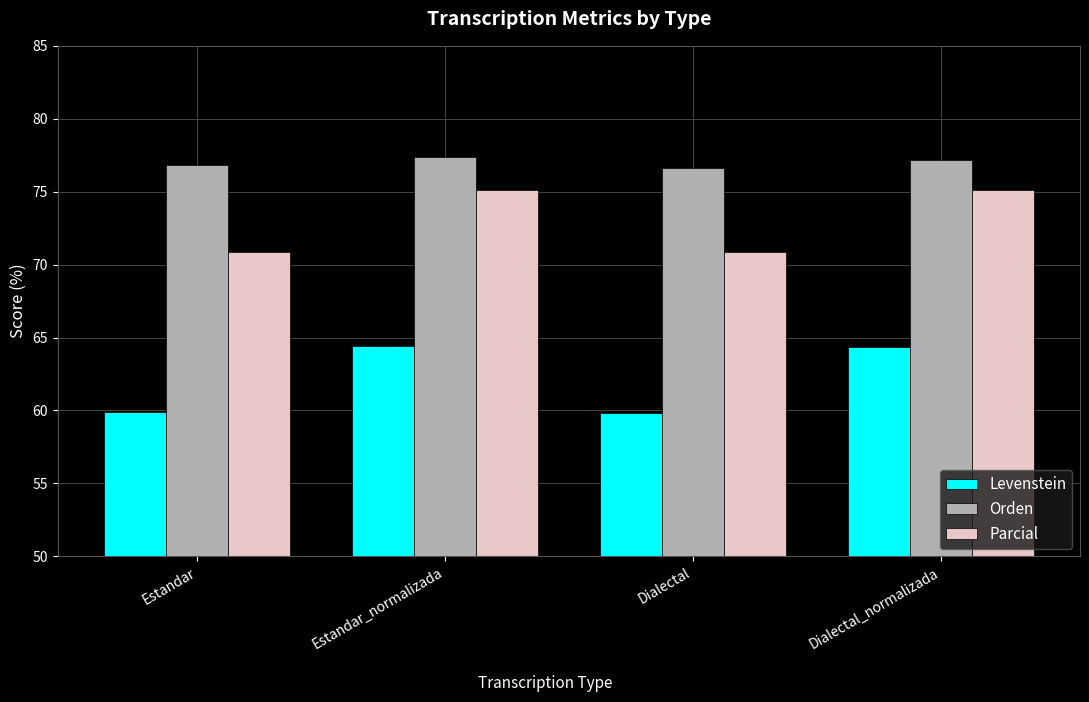

Read the Orden value at Dialectal.

76.6